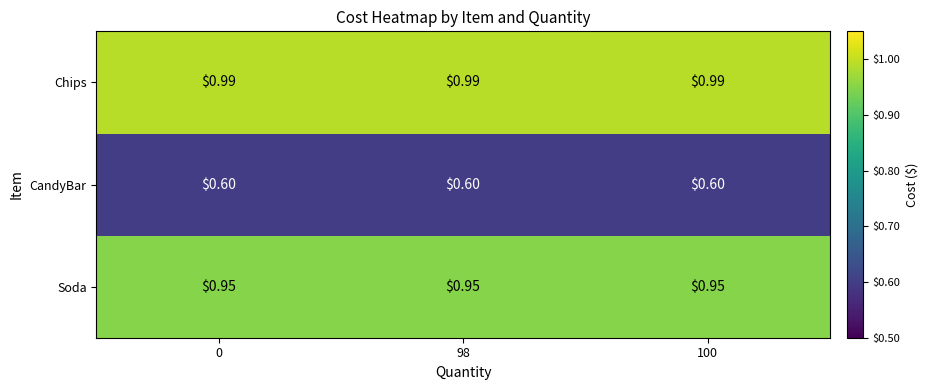

Rank the series by their maximum value, from lowest to highest.

CandyBar, Soda, Chips